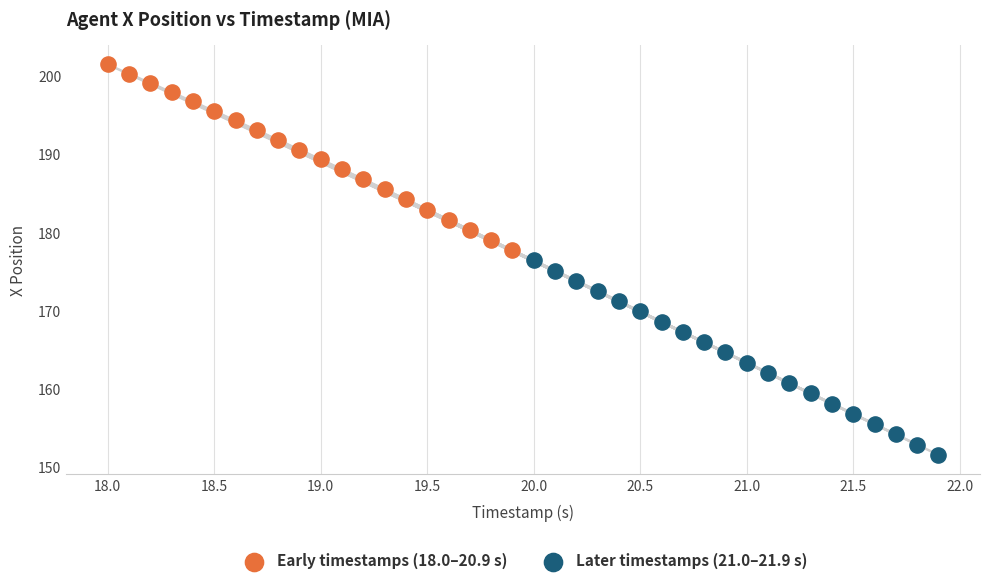

What are all the series names shown in the legend?

Early timestamps (18.0–20.9 s), Later timestamps (21.0–21.9 s)